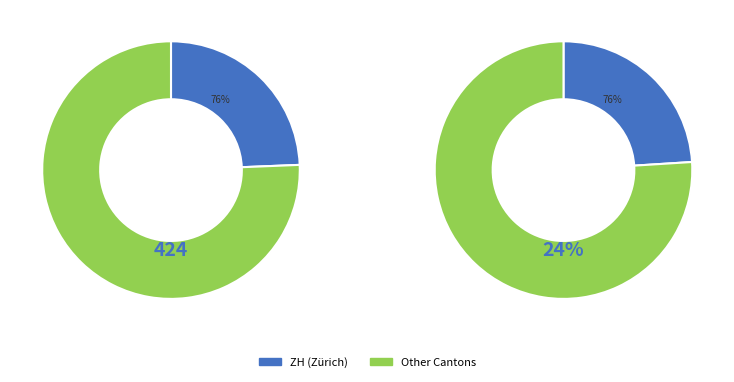

Is BS the majority of the pie?

No